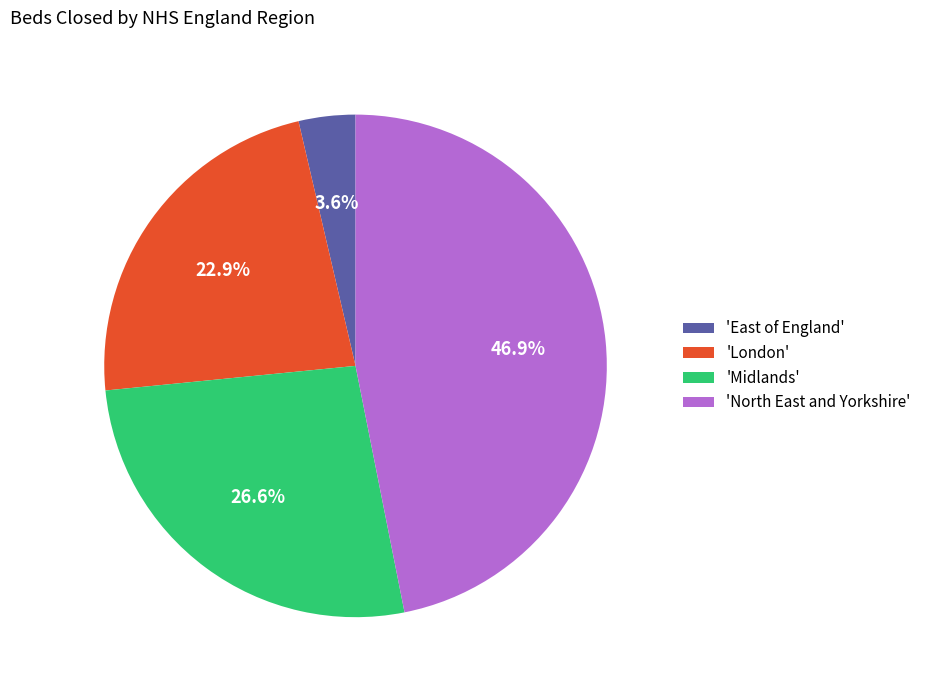

To the nearest percent, what is the difference between the largest and smallest slice percentages?

43%